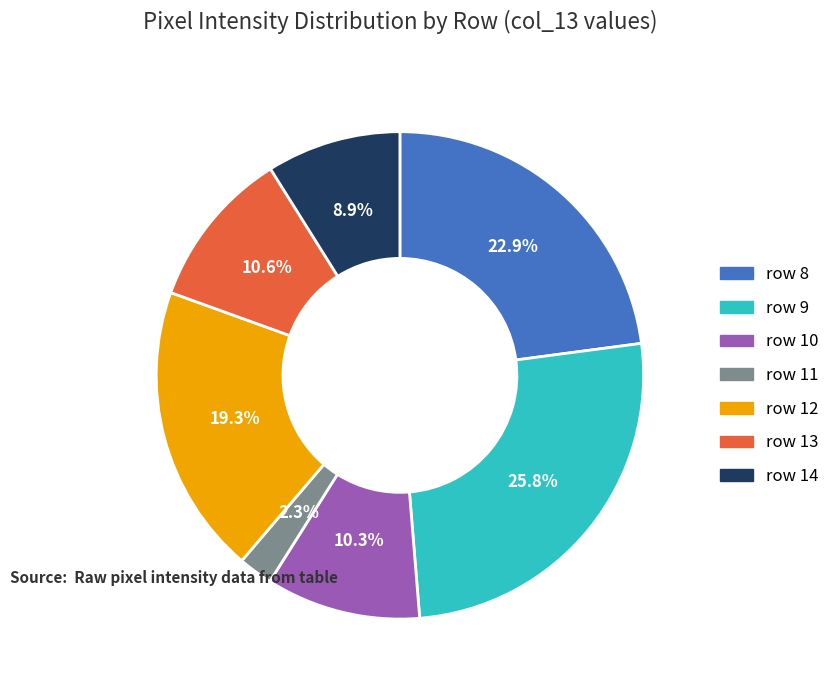

Combined, what portion of the pie is row 8 and row 14?

31.8%